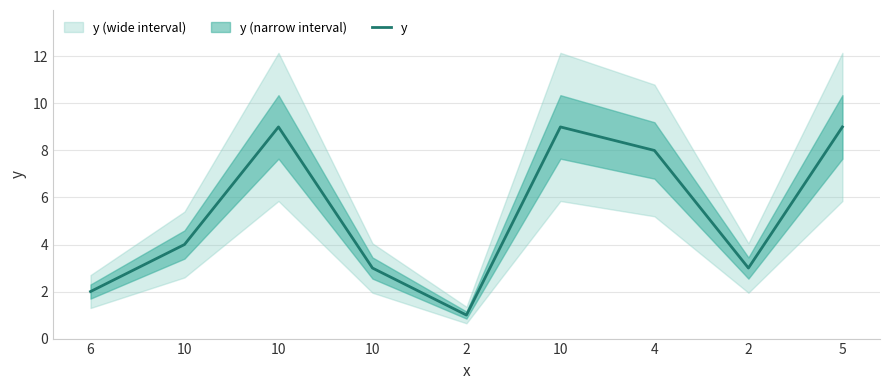

Count the number of data series in this chart.

1